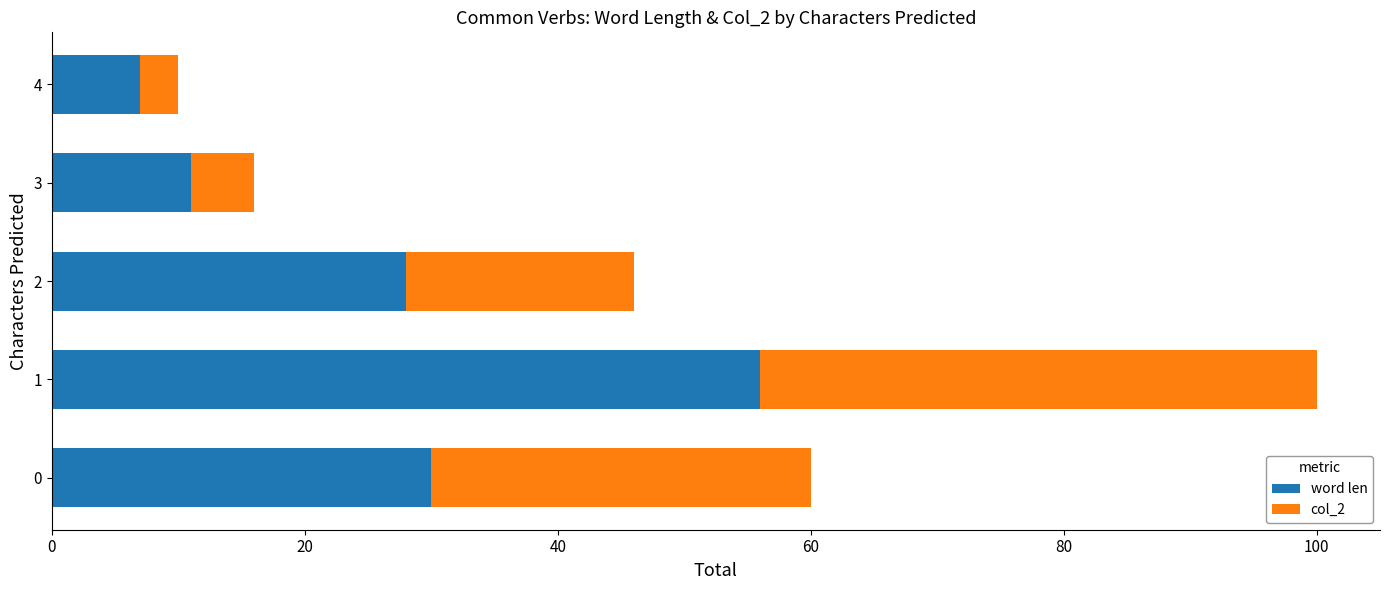

What is the difference between the maximum and minimum values in the word len series?

49